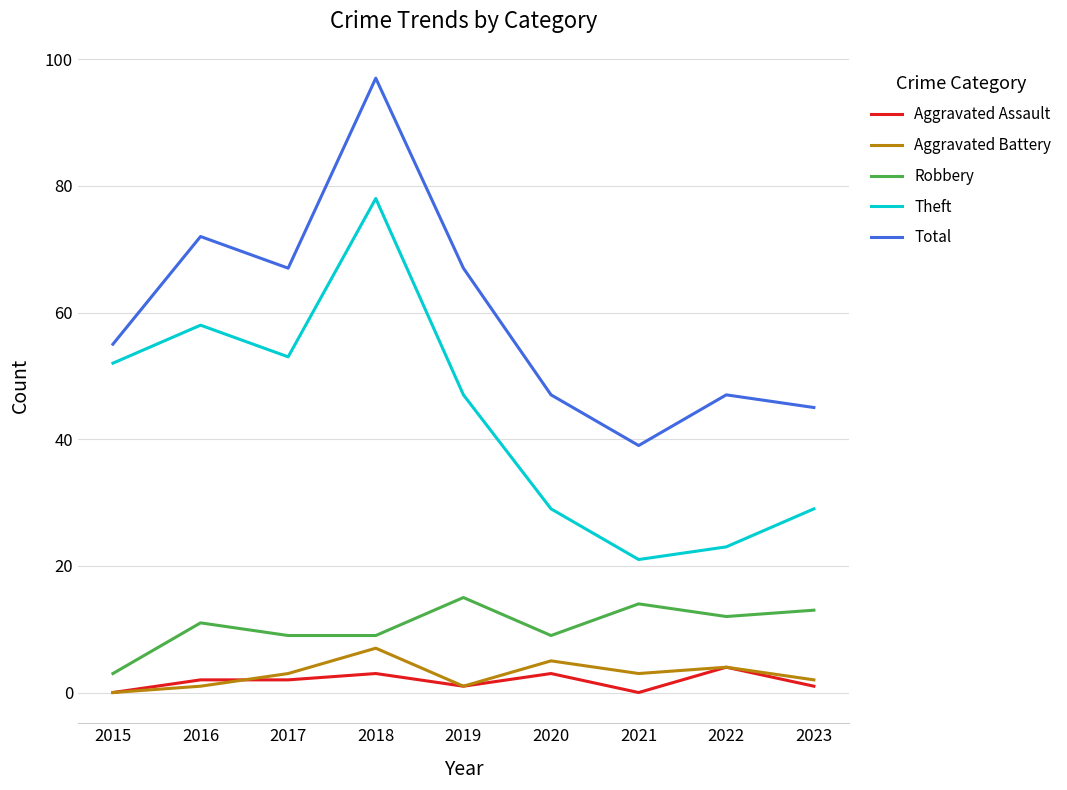

What is the total value across all series at 2016?

144